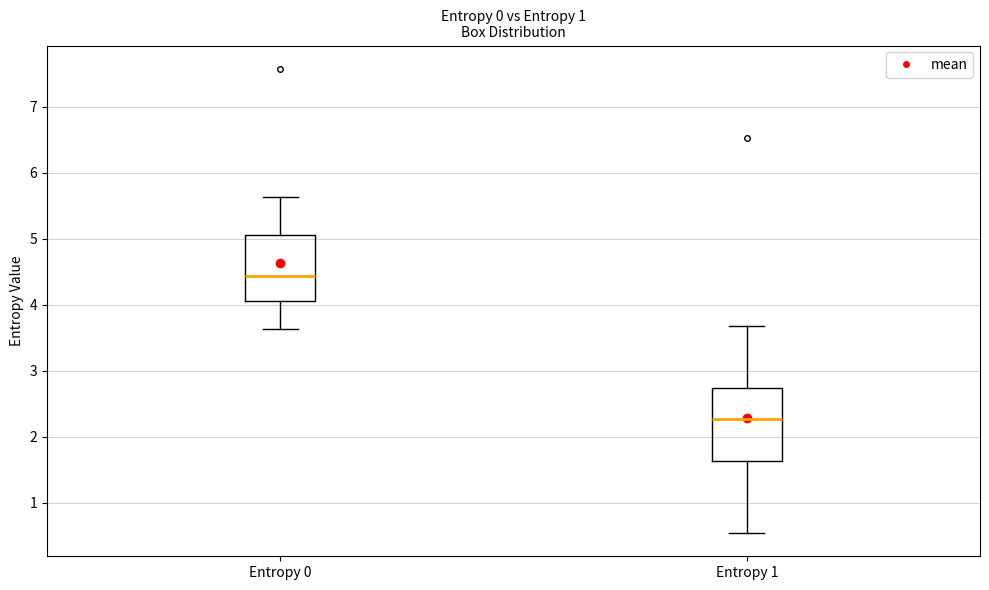

Reading left to right, read every box against the y-axis: the position of its median line, the range the box covers, and the ends of its whiskers. The values are not printed on the chart, so give them approximately, as read against the axis.

Entropy 0: median 4.4, box 4.1 to 5.1, whiskers 3.6 to 5.6
Entropy 1: median 2.3, box 1.6 to 2.7, whiskers 0.5 to 3.7